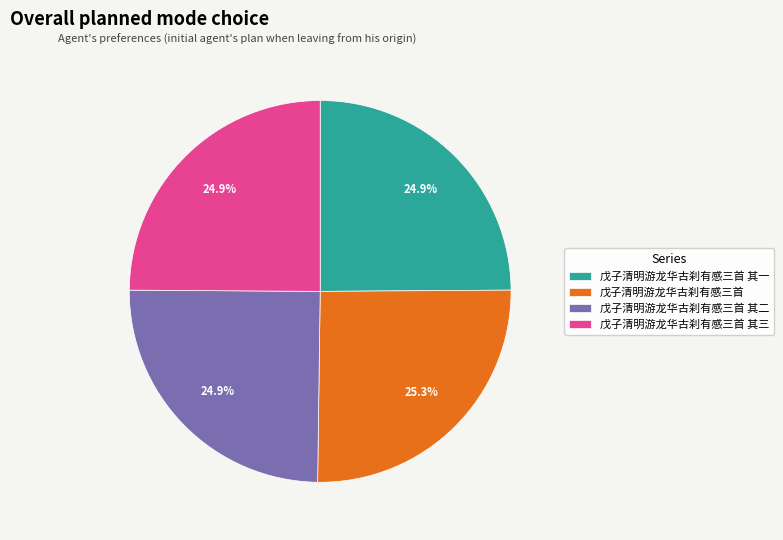

True or false: 戊子清明游龙华古刹有感三首 accounts for 32% of the total.

False